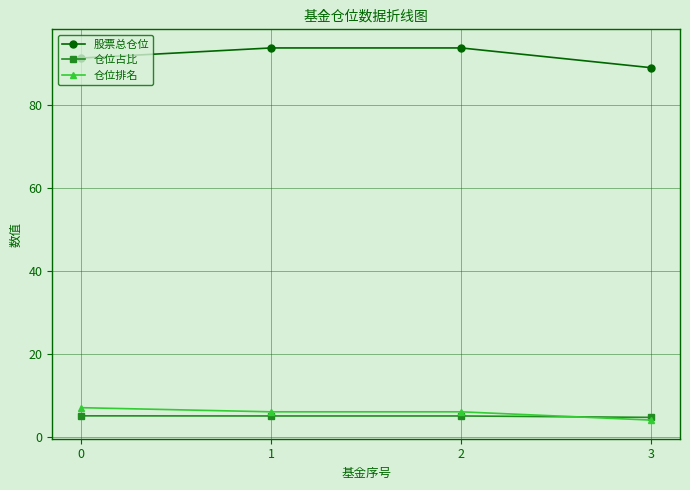

True or false: 股票总仓位 has a value of 151.4 at 0.

False